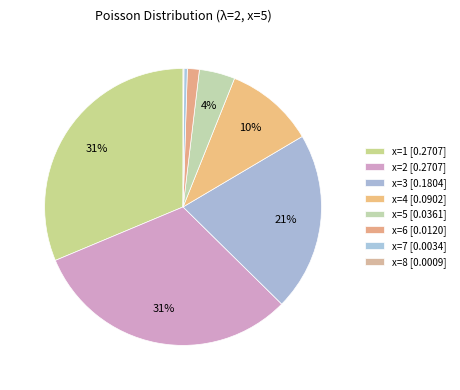

Is there a majority slice in this chart?

No